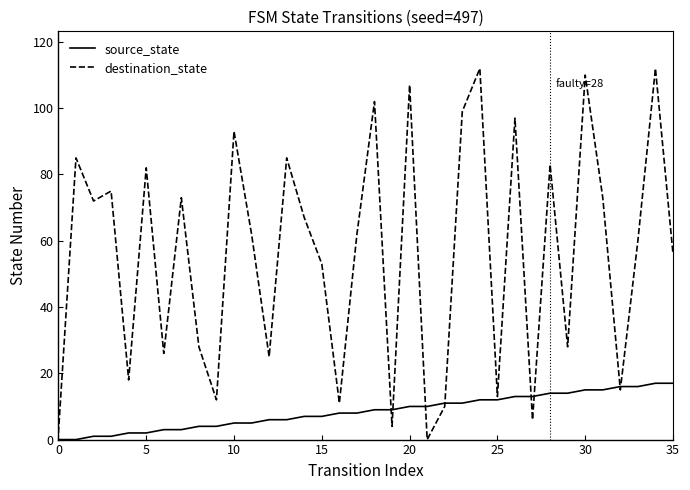

How many values in the source_state series are below 9?

18